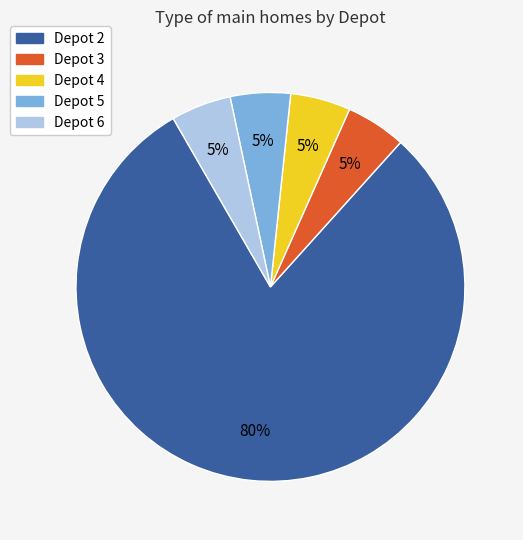

To the nearest percent, what is the average slice percentage?

20%